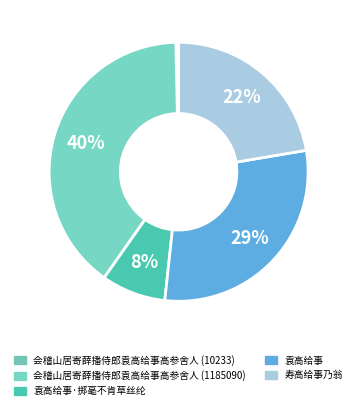

To the nearest percent, what portion does 袁高给事 represent?

29%